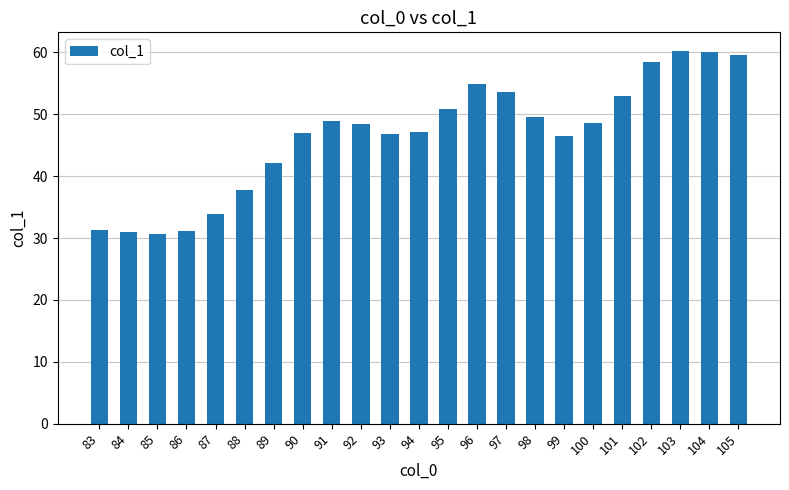

What is the difference between the values at 87 and 96?

21.0